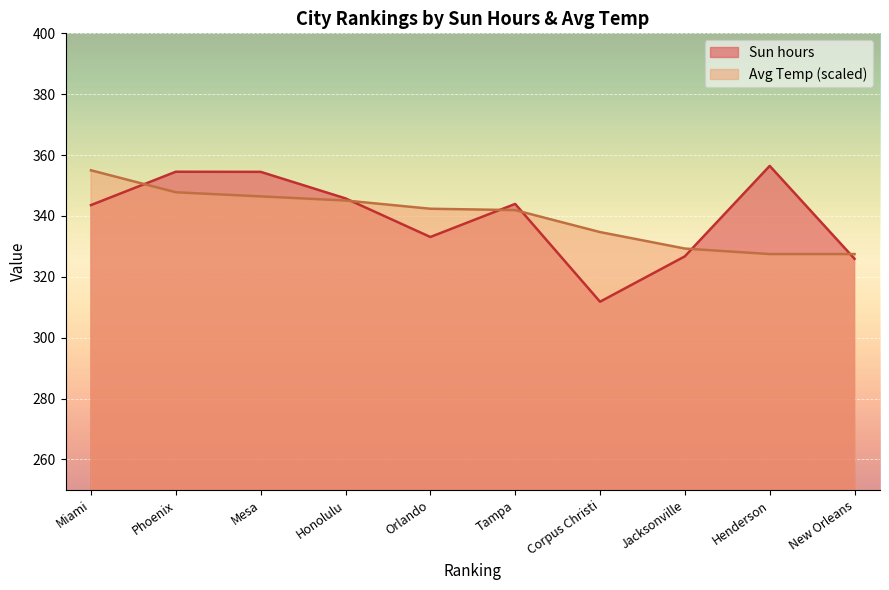

In Sun hours, how many points are higher than both neighbors (excluding endpoints)?

3